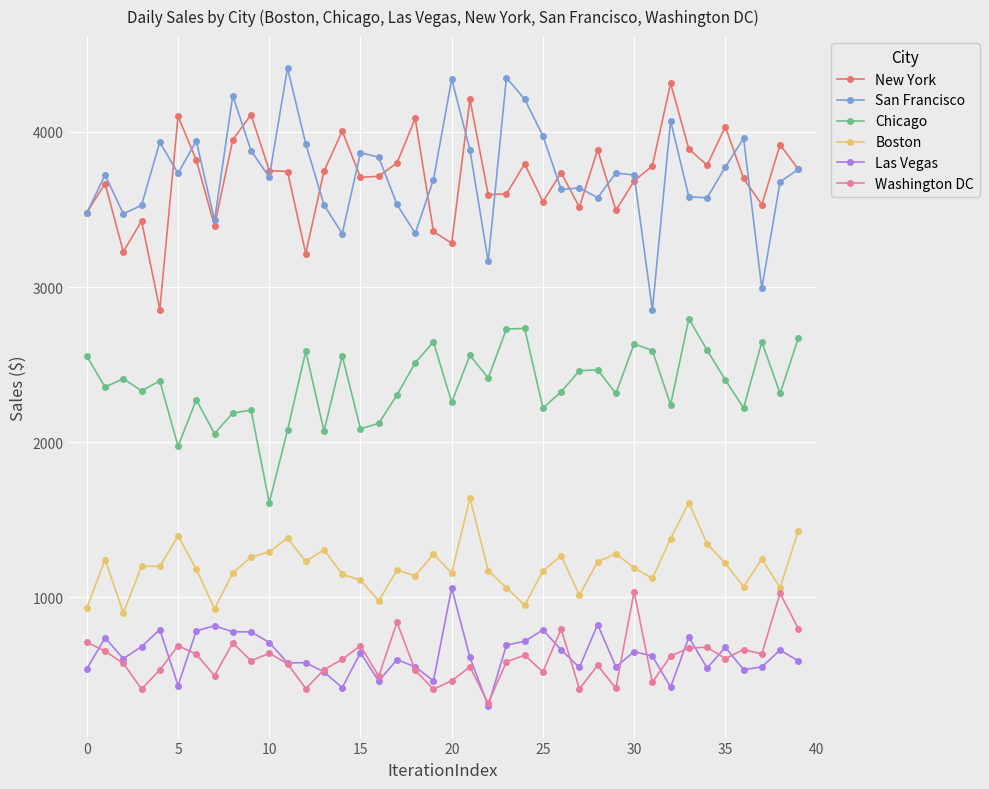

What are all the series names shown in the legend?

New York, San Francisco, Chicago, Boston, Las Vegas, Washington DC